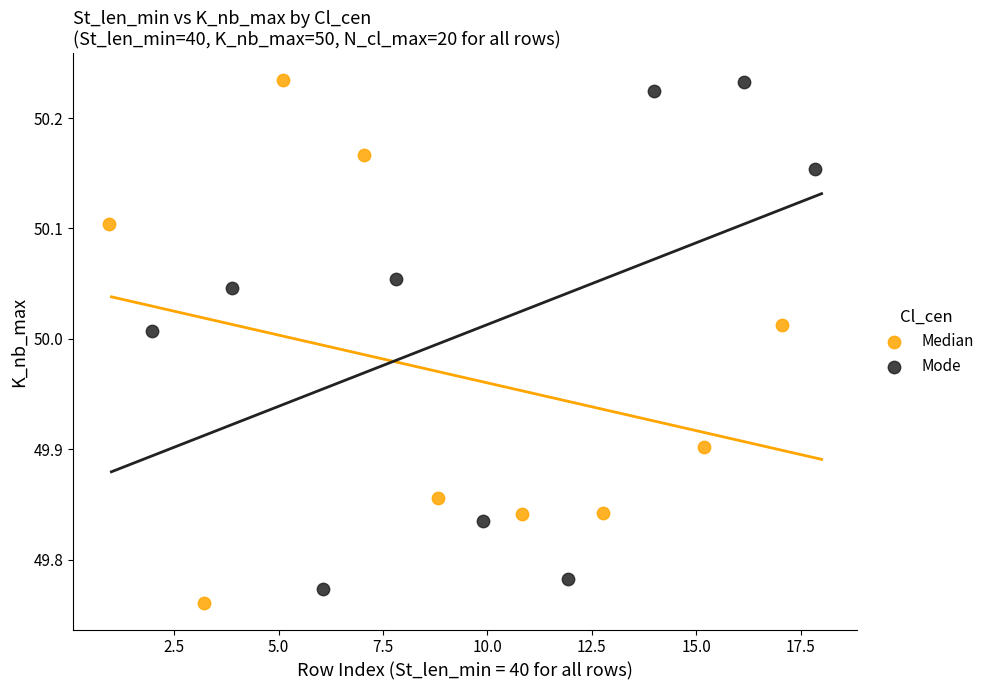

Which series reaches the minimum Y coordinate?

Median